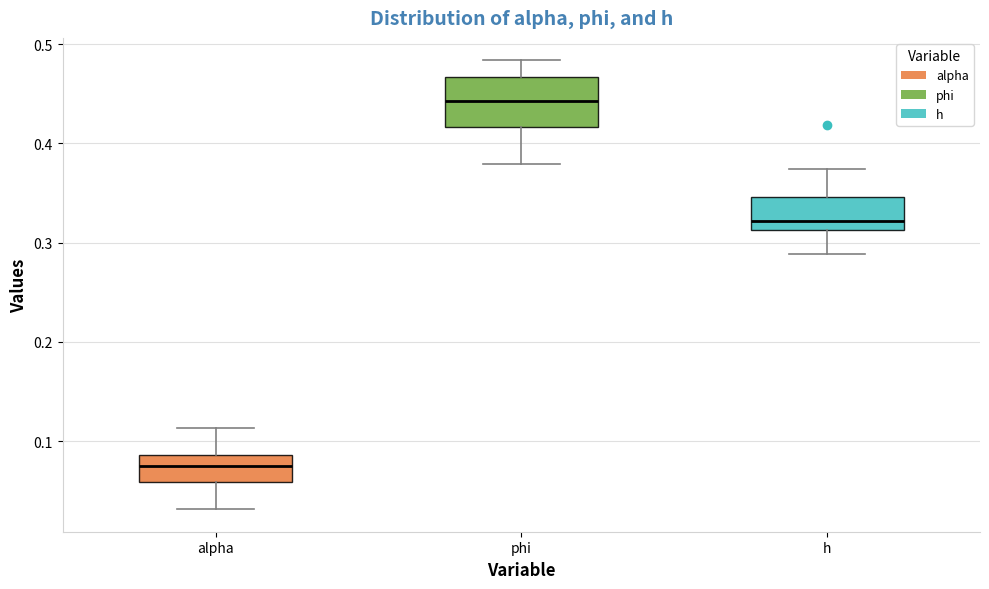

Which box is the tallest, from its lower edge to its upper edge?

phi